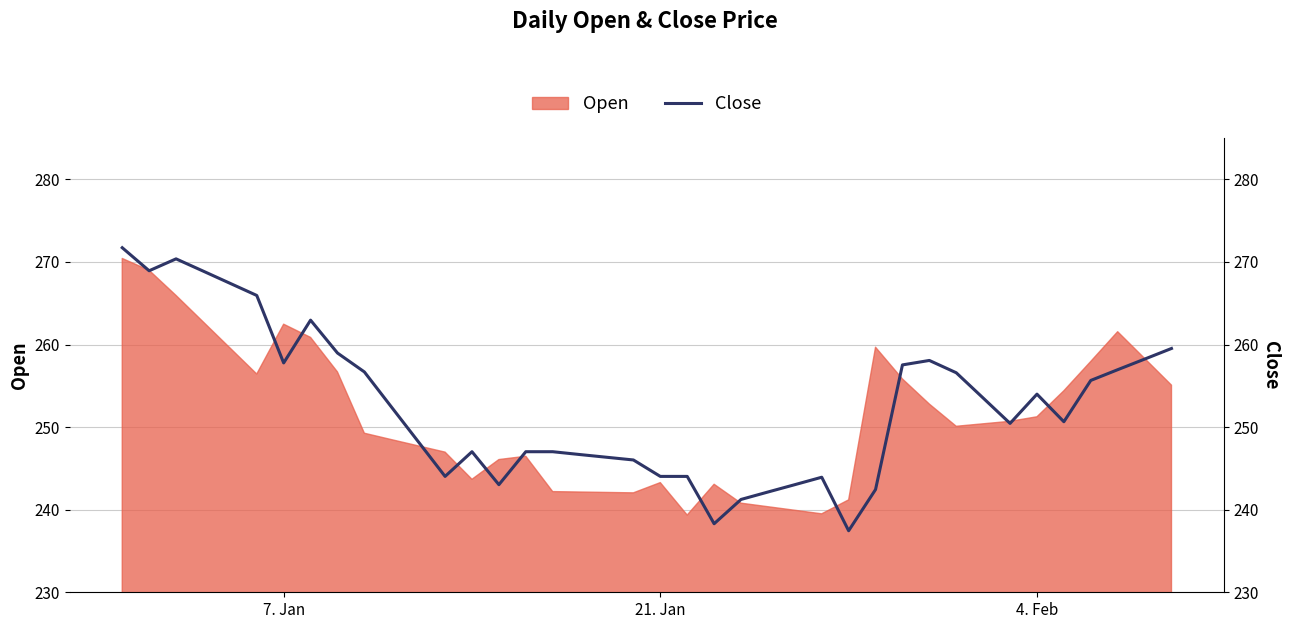

The value at 33 is 121.0. True or false?

False